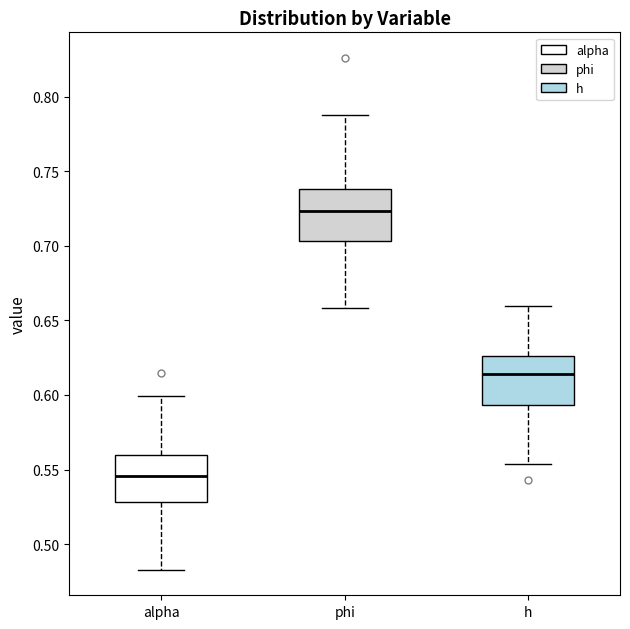

Reading left to right, read every box against the y-axis: the position of its median line, the range the box covers, and the ends of its whiskers. The values are not printed on the chart, so give them approximately, as read against the axis.

alpha: median 0.545, box 0.530 to 0.560, whiskers 0.485 to 0.600
phi: median 0.725, box 0.705 to 0.740, whiskers 0.660 to 0.790
h: median 0.615, box 0.595 to 0.625, whiskers 0.555 to 0.660